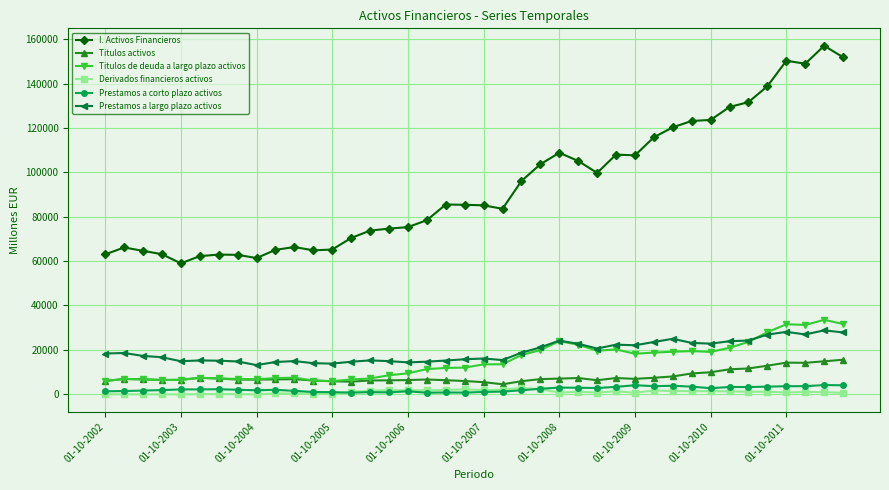

What is the average value of the Prestamos a largo plazo activos series?

19173